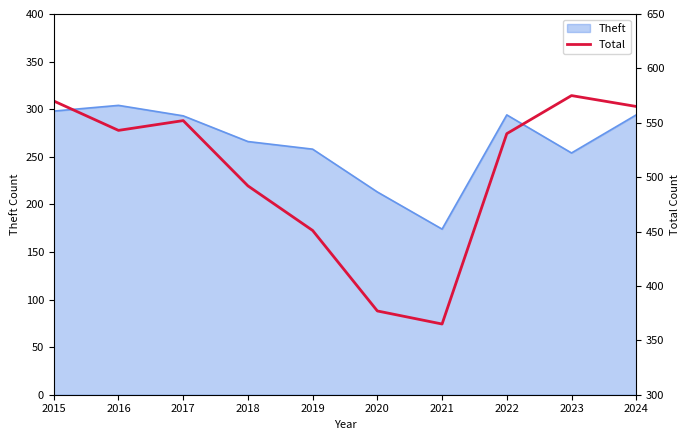

Where is the data nearest to the value 470?

2019